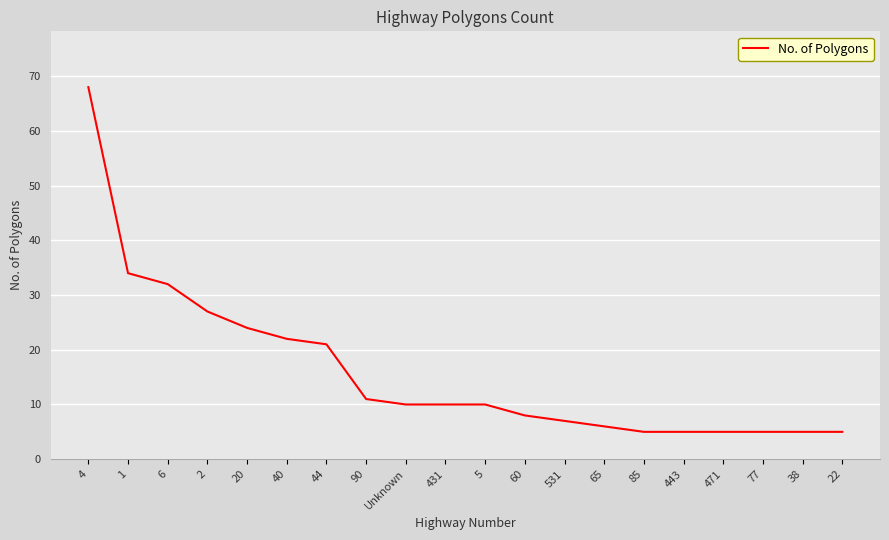

What is the difference between the second highest and minimum values?

29